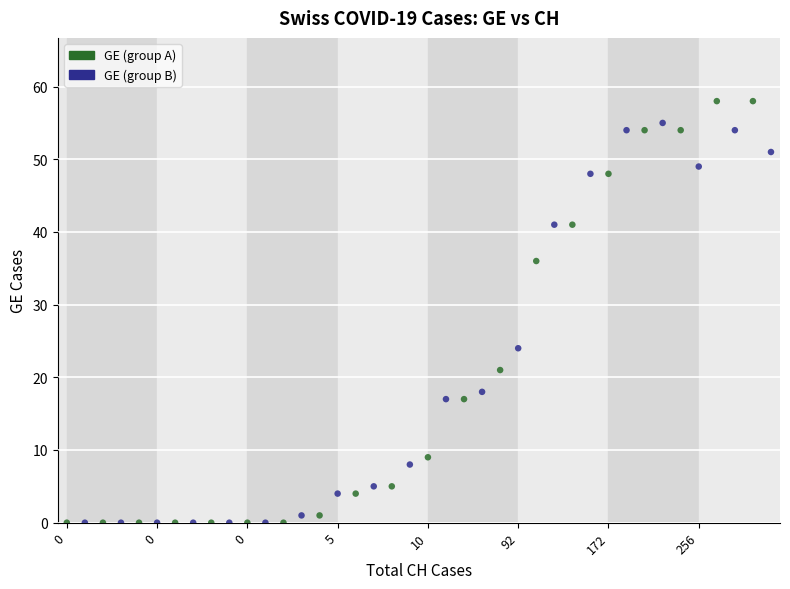

Which series has the widest spread of Y values?

GE (group A)